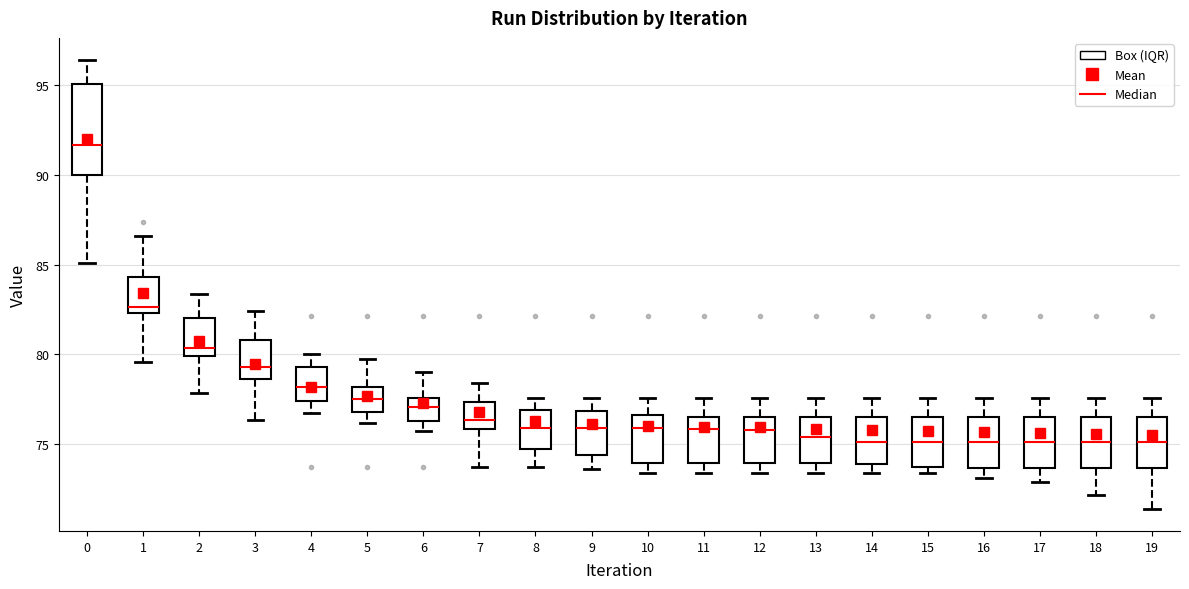

Which box's median line is the highest?

0